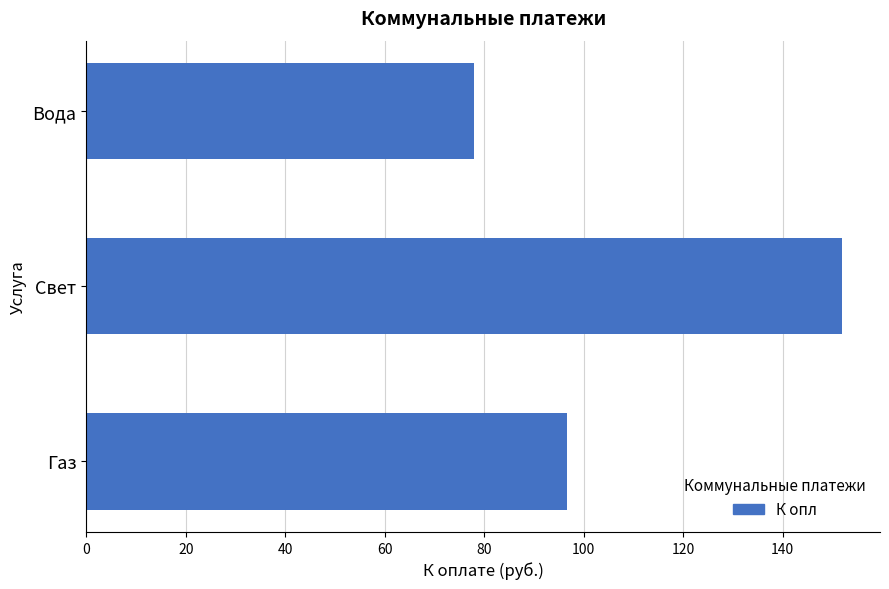

Does the chart contain any negative values?

No